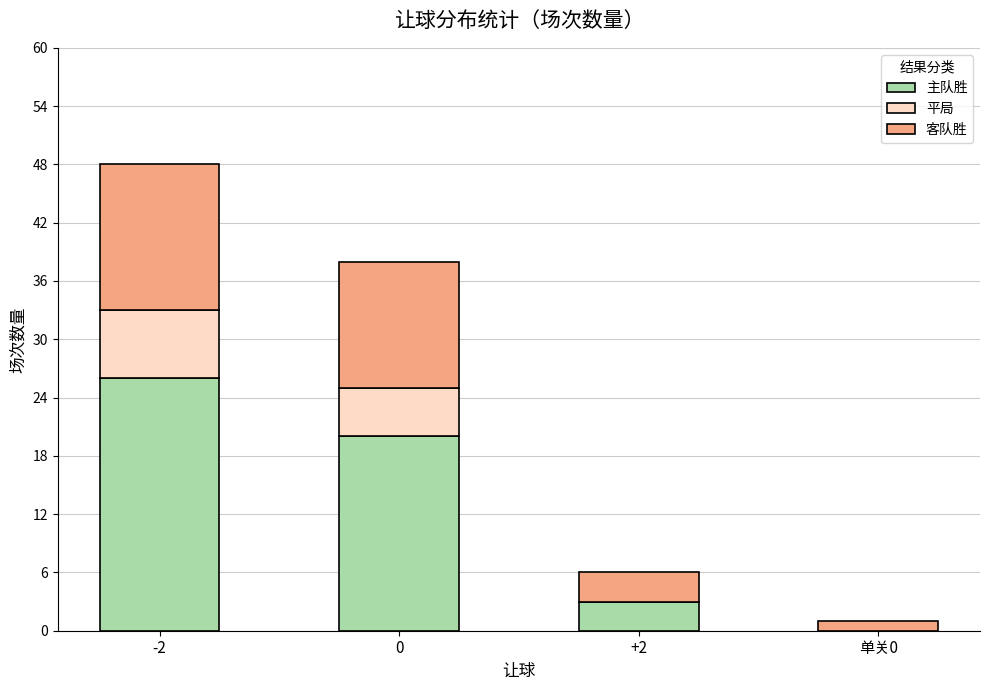

Reading left to right, transcribe the values for 主队胜.

-2=26	0=20	+2=3	单关0=0